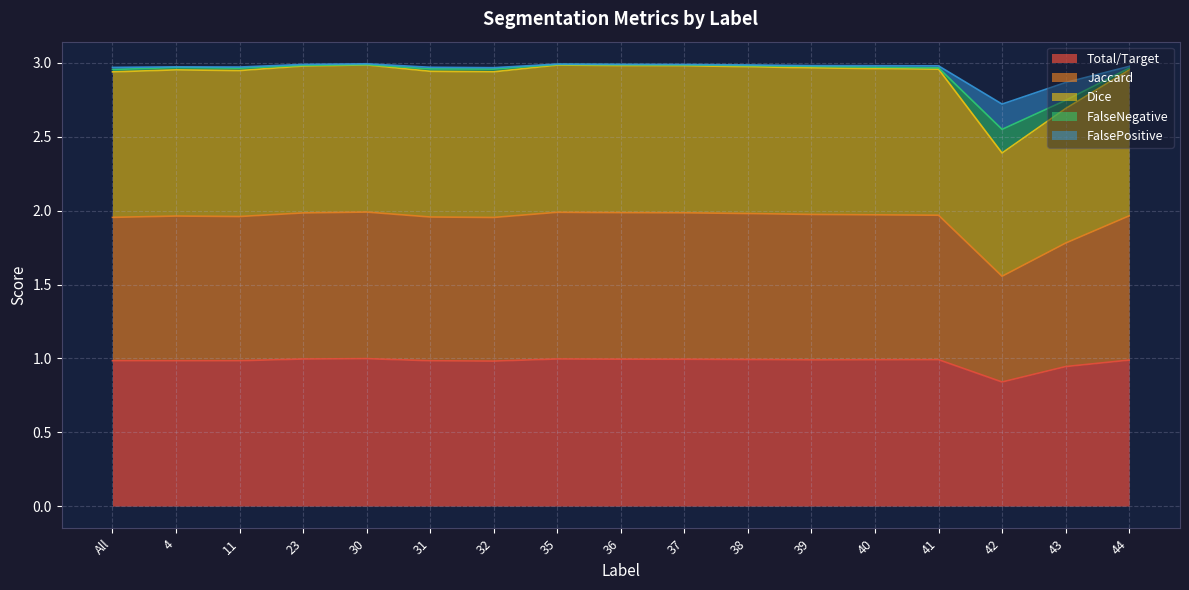

Is it true that Total/Target equals 1.0 at 32?

True